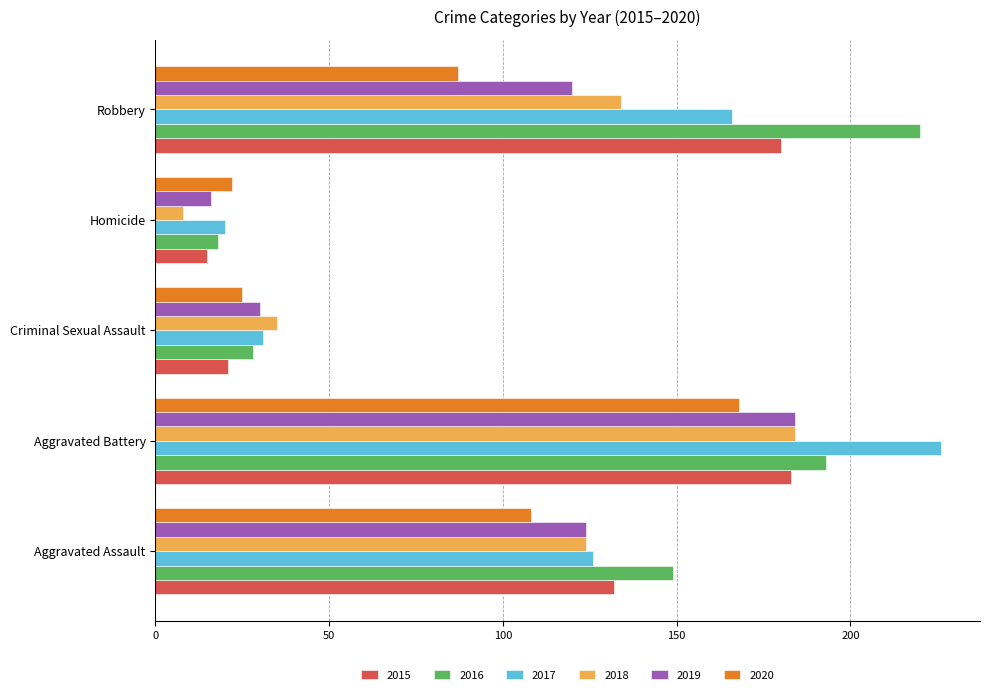

True or false: 2019 has a value of 16 at Homicide.

True